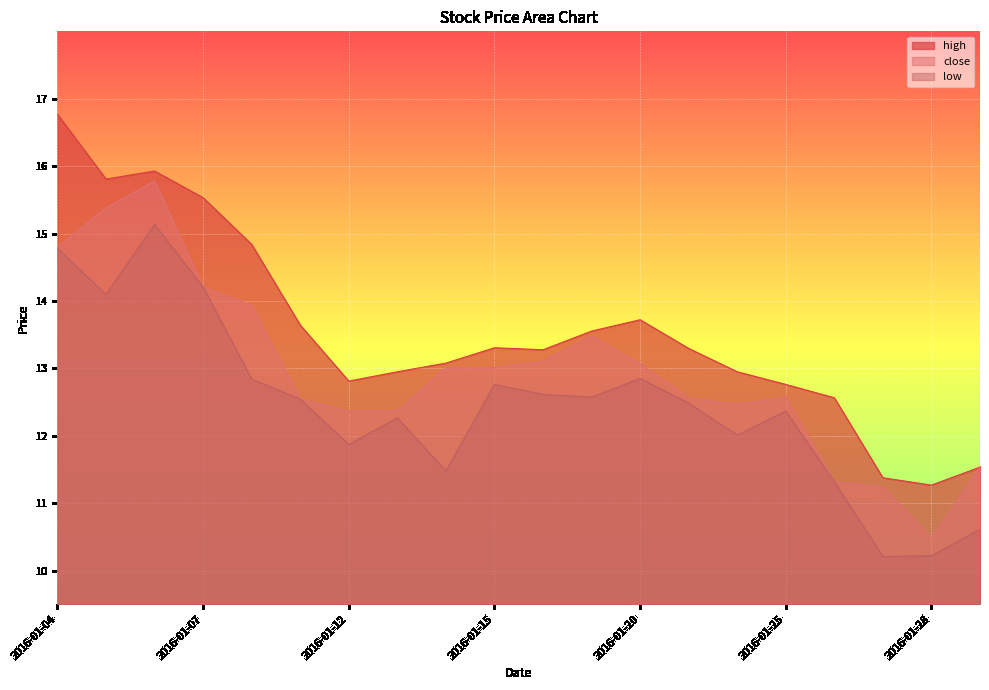

What is the difference between the low values at 2016-01-22 and 2016-01-07?

2.2